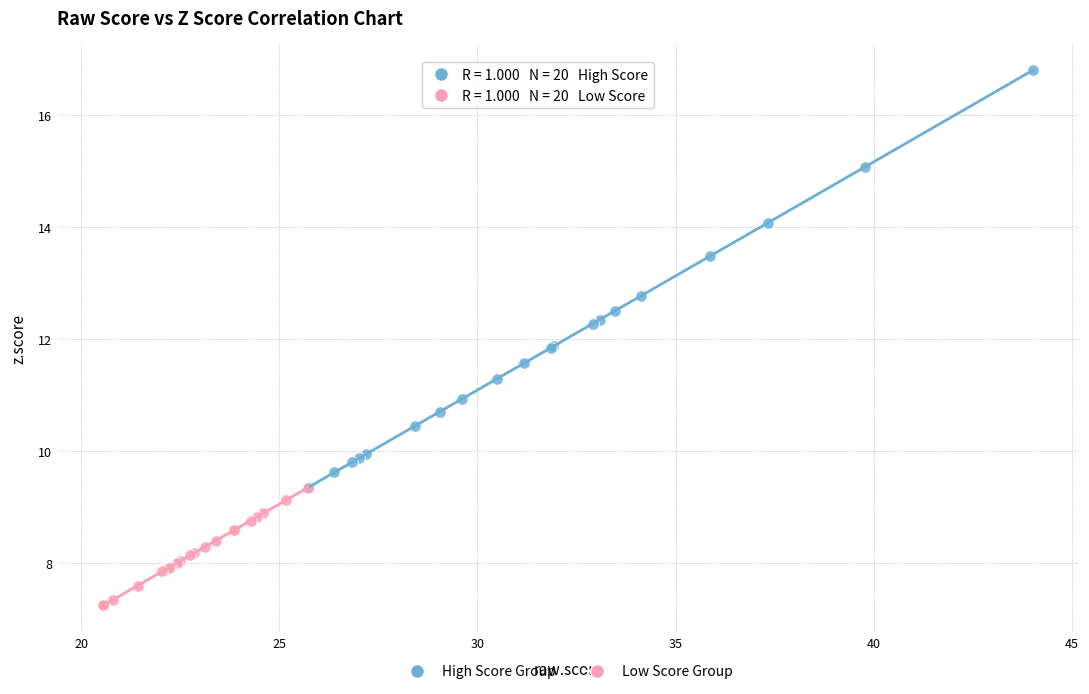

Which series has the largest Y range (max minus min)?

High Score Group